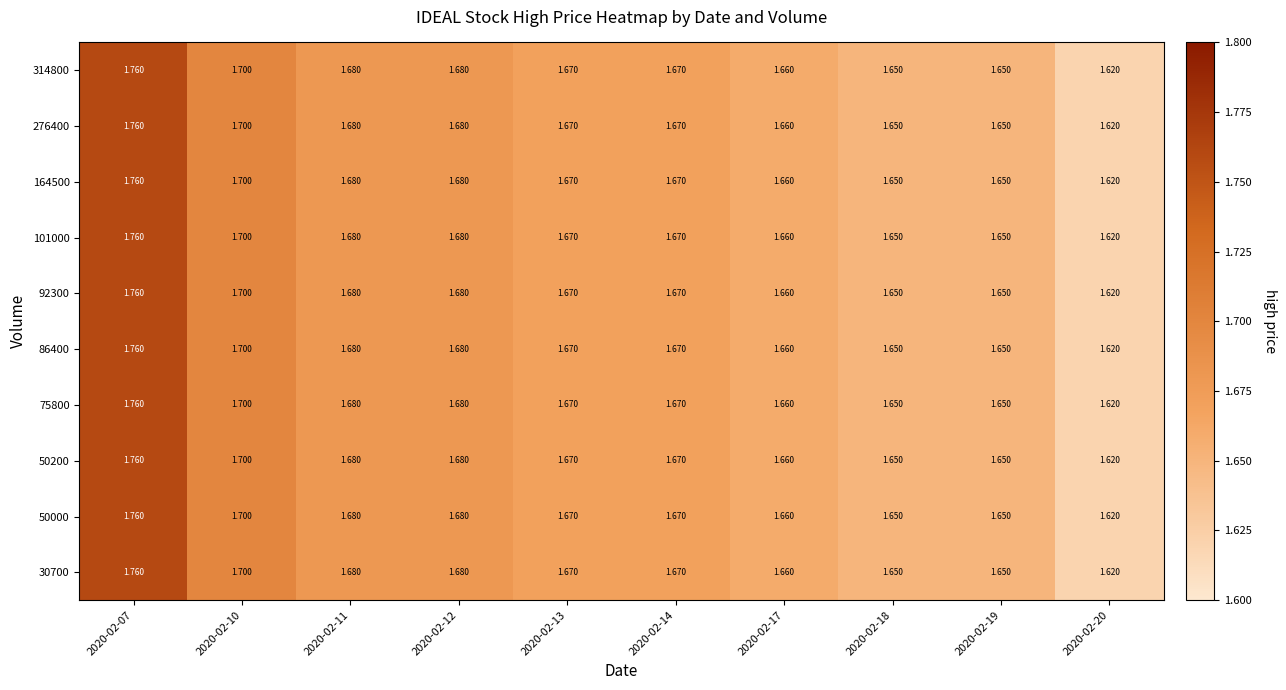

Is the value of 276400 at 2020-02-20 greater than the value of 314800 at 2020-02-19?

No